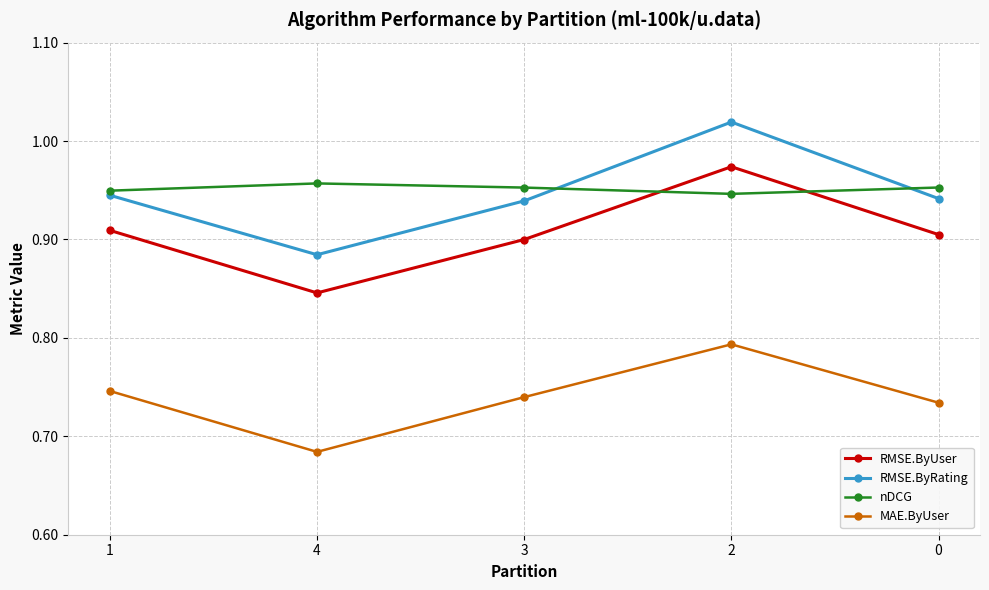

What is the label of the 2nd point from the right?

2